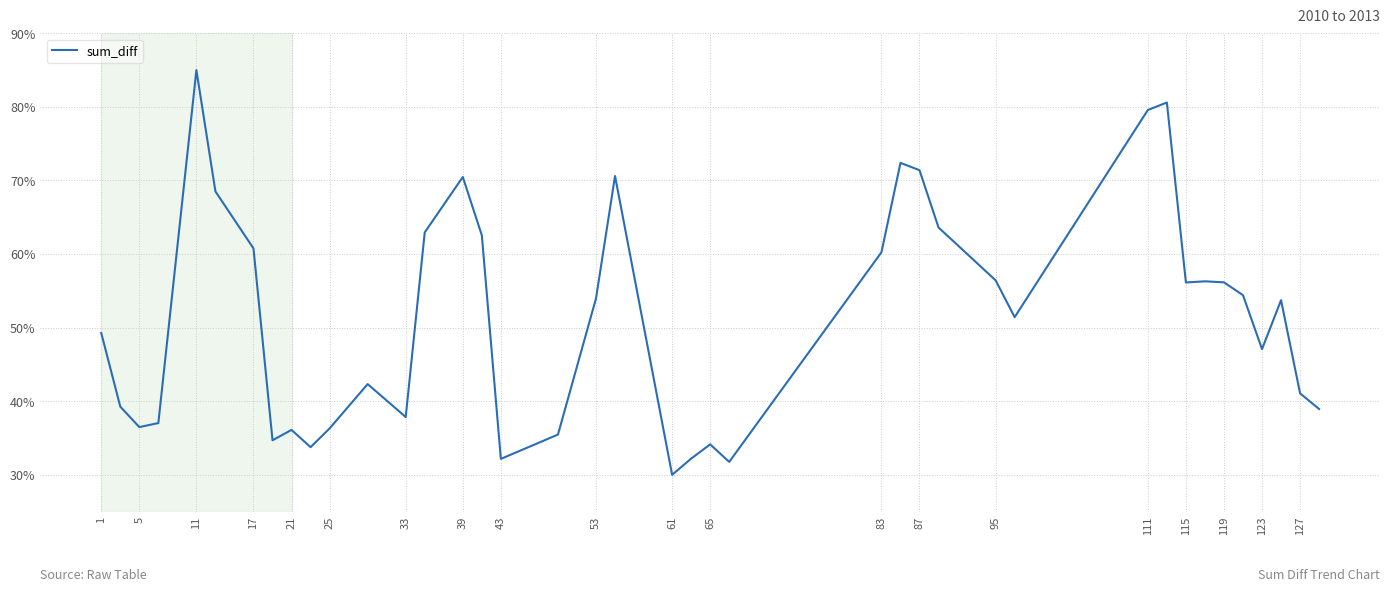

What is the smallest value displayed?

30.0